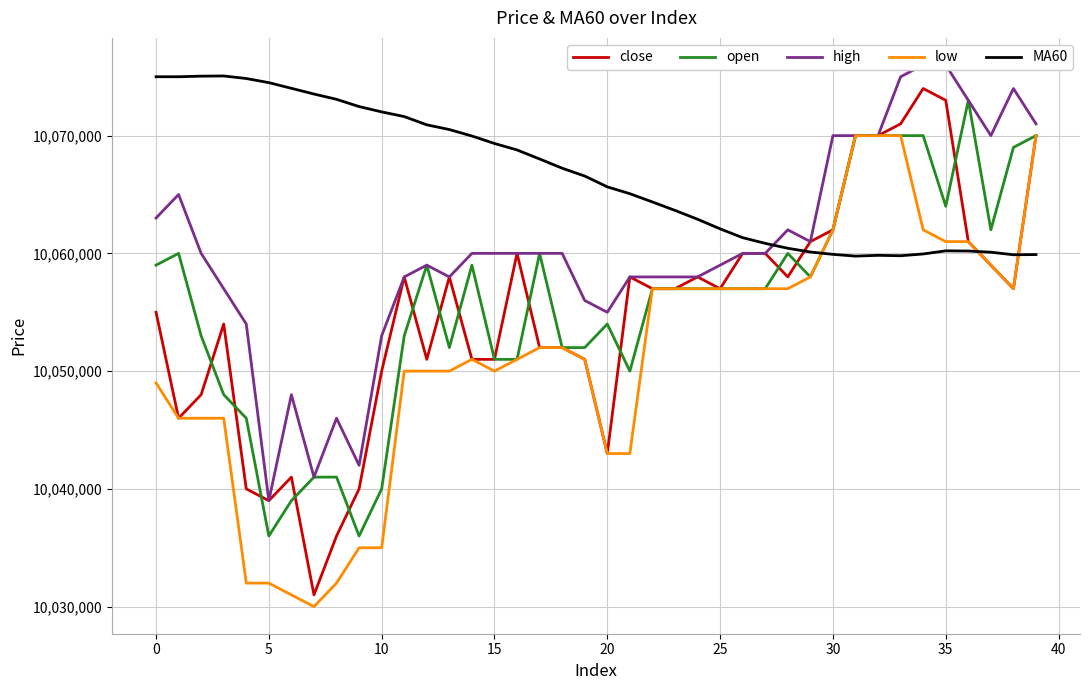

List the series in order of their peak value, lowest first.

low, open, close, MA60, high